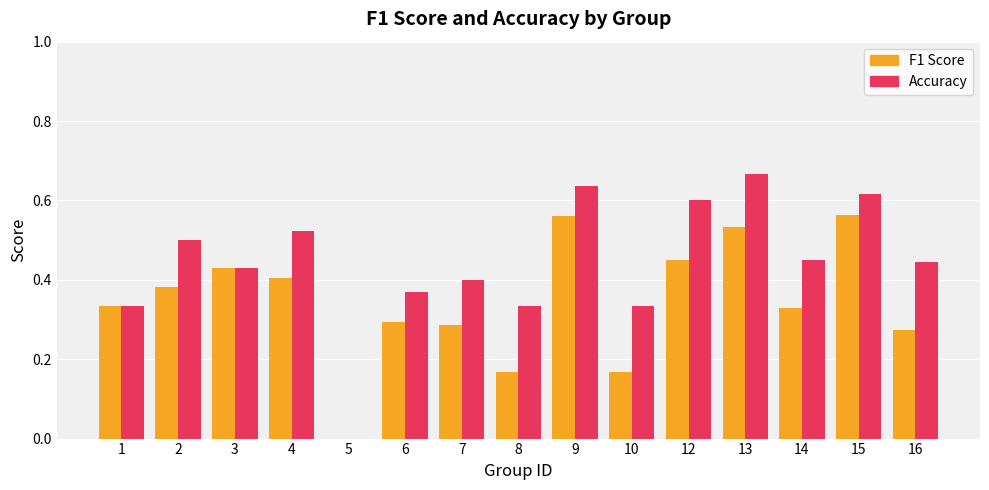

Which label corresponds to the largest value in the chart?

13